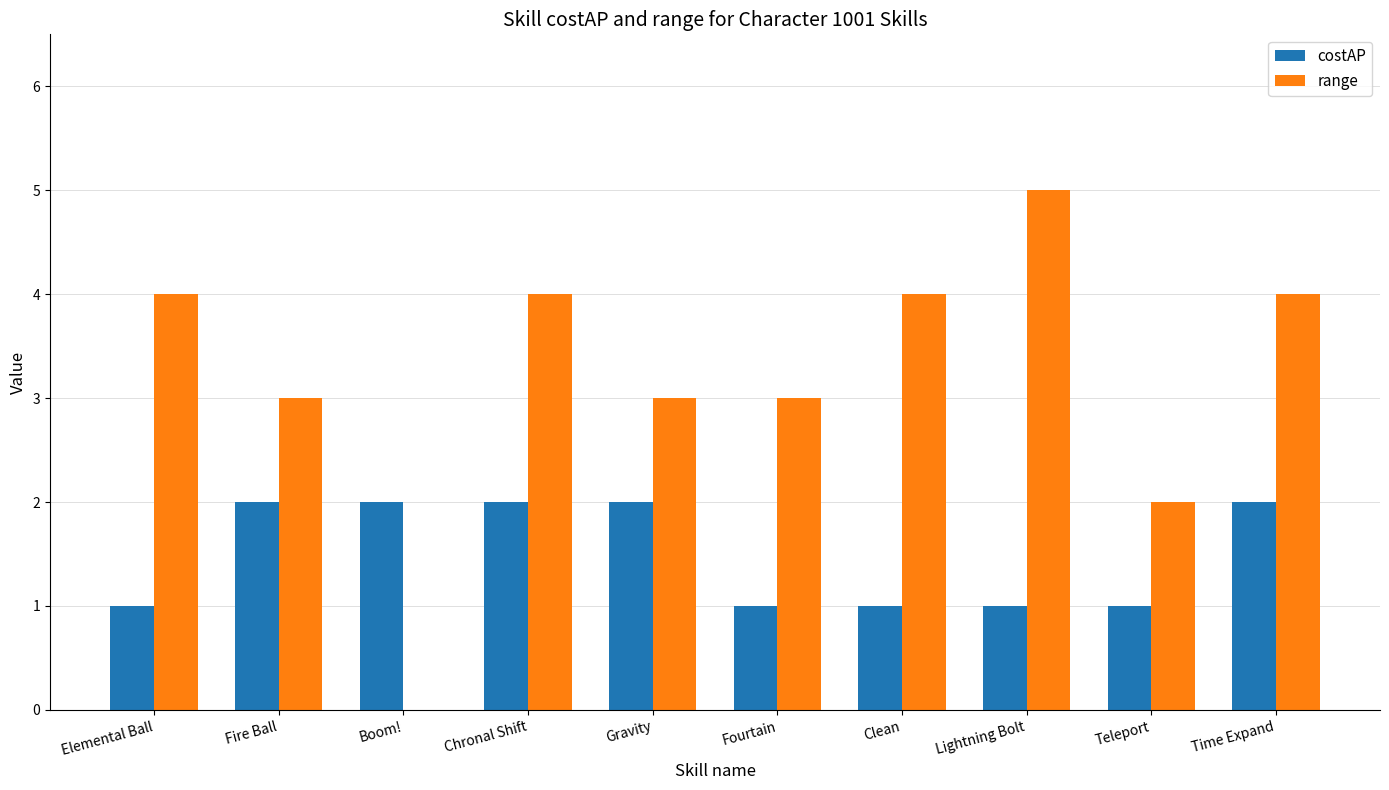

What is the maximum value shown in the chart?

5